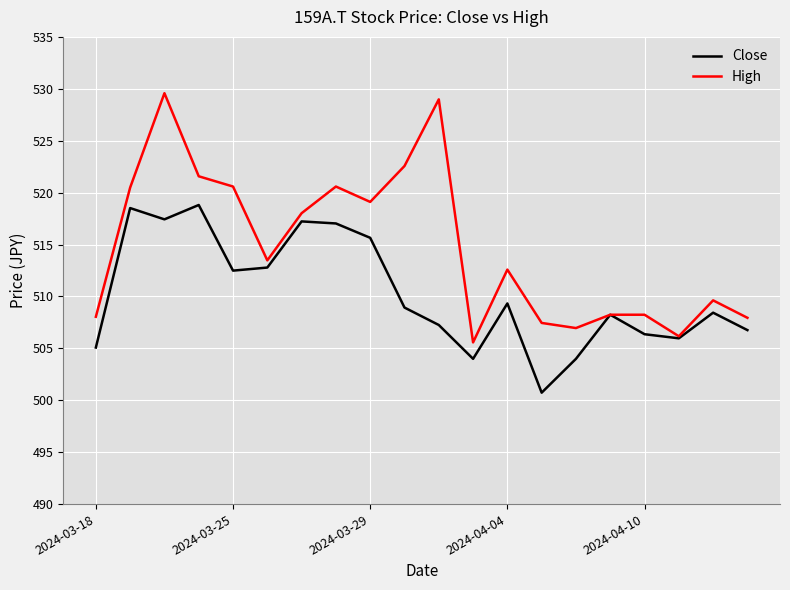

What is the average value of the Close series?

510.2